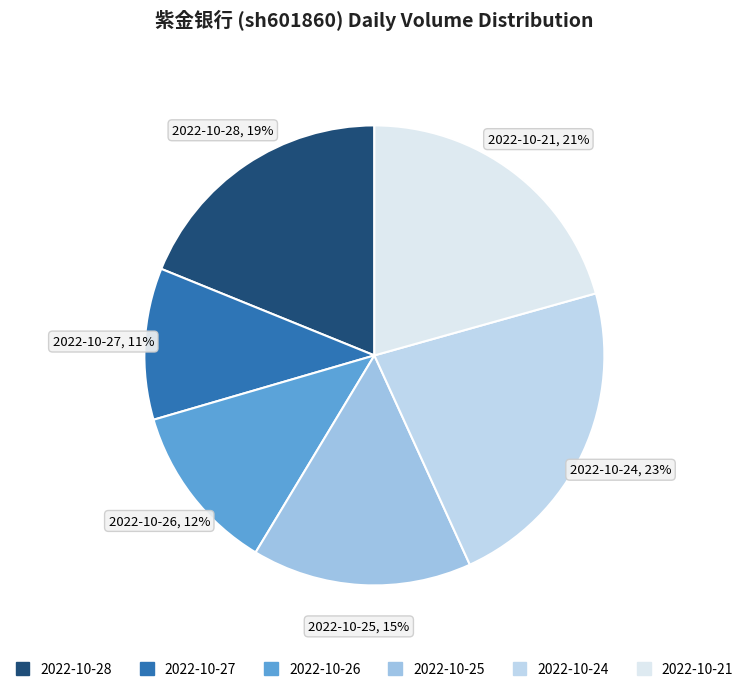

Count the number of slices in the pie.

6